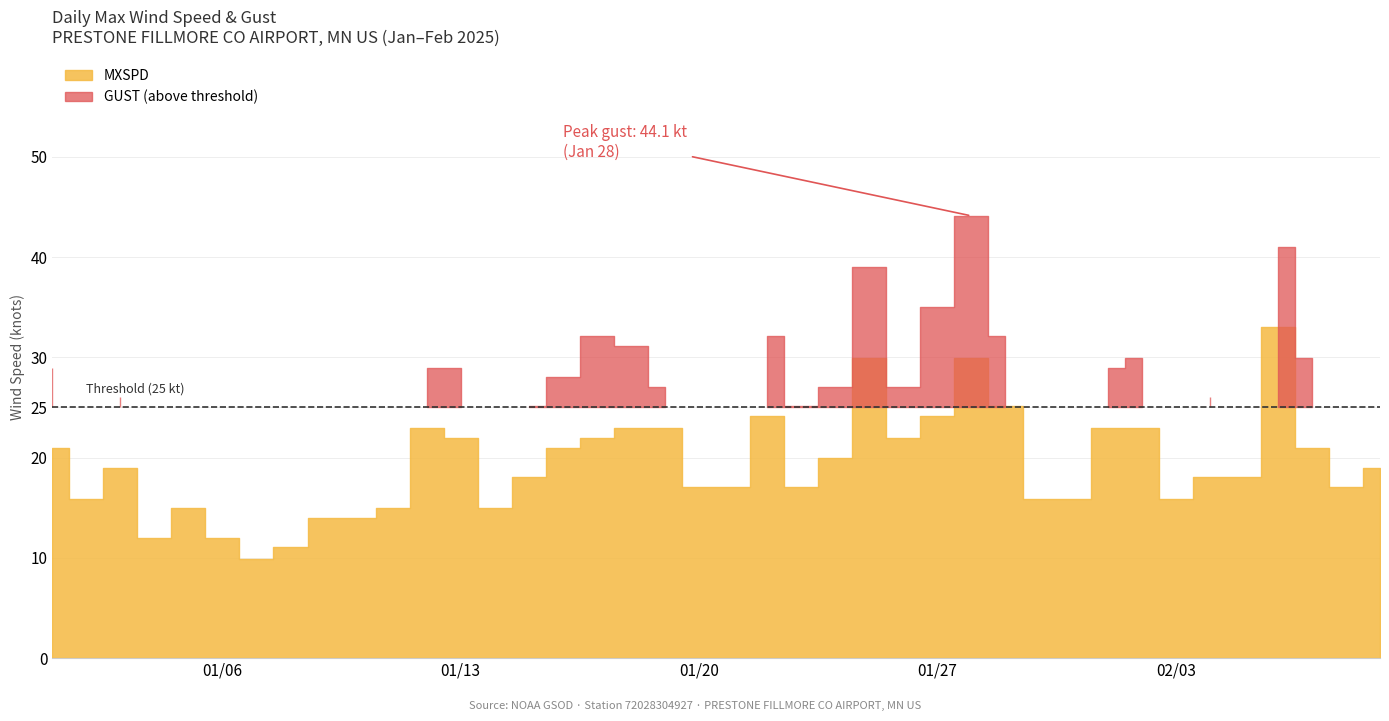

True or false: GUST and MXSPD cross at least once.

False